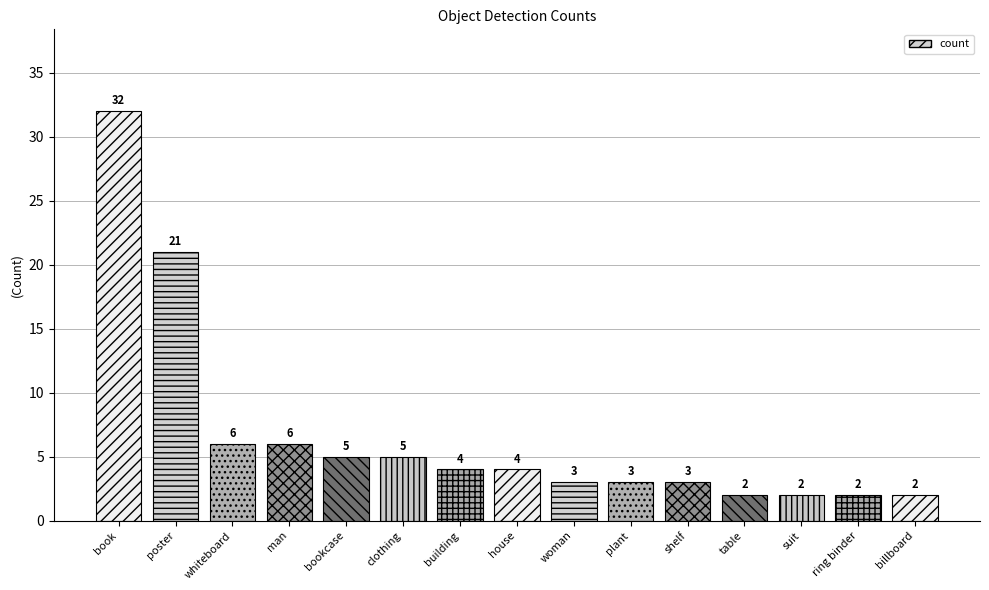

The value at clothing is 9. True or false?

False